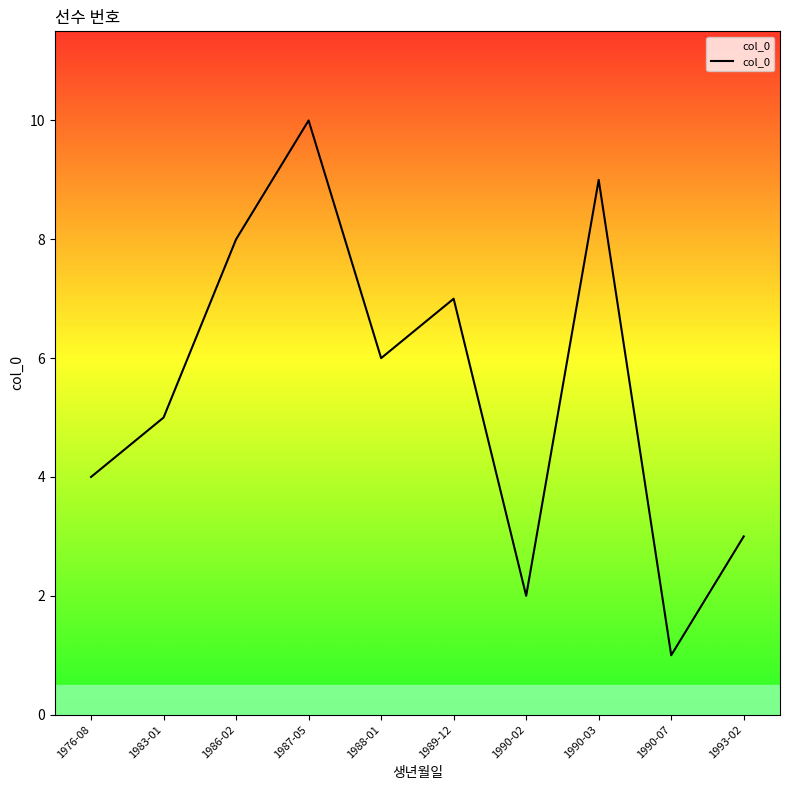

List the labels in order of value, smallest first.

1990-07, 1990-02, 1993-02, 1976-08, 1983-01, 1988-01, 1989-12, 1986-02, 1990-03, 1987-05